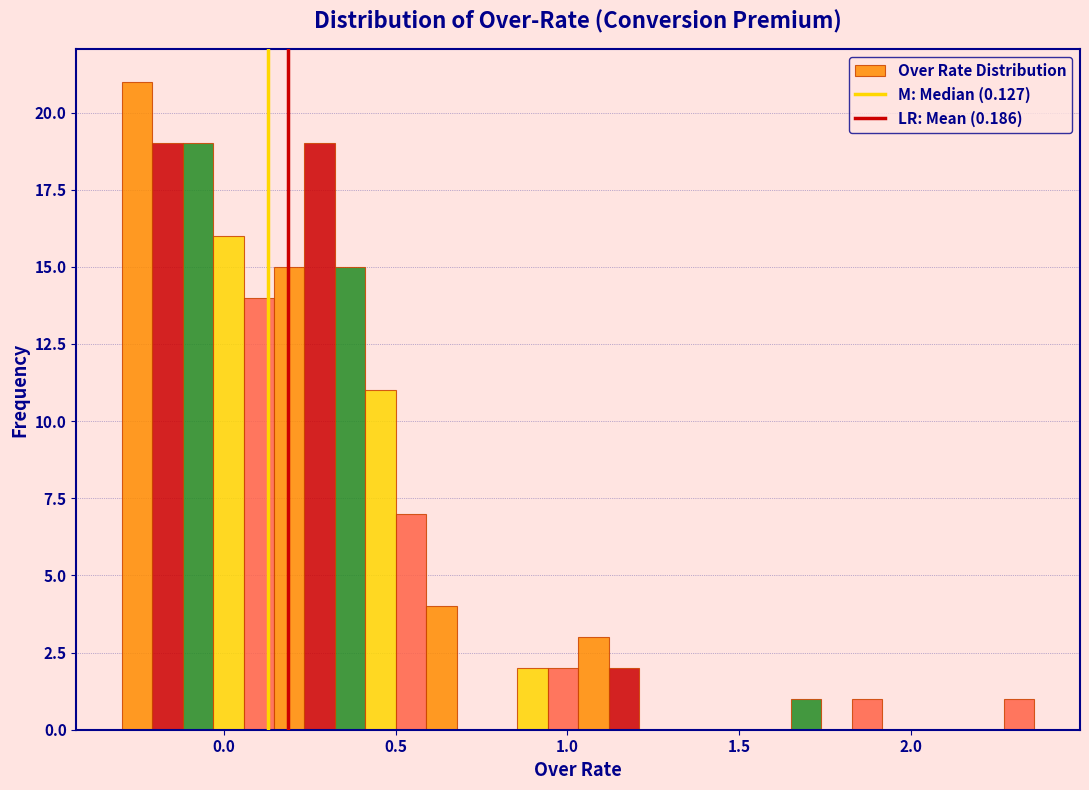

Read against the x-axis, roughly where is the centre of the tallest bar?

-0.25